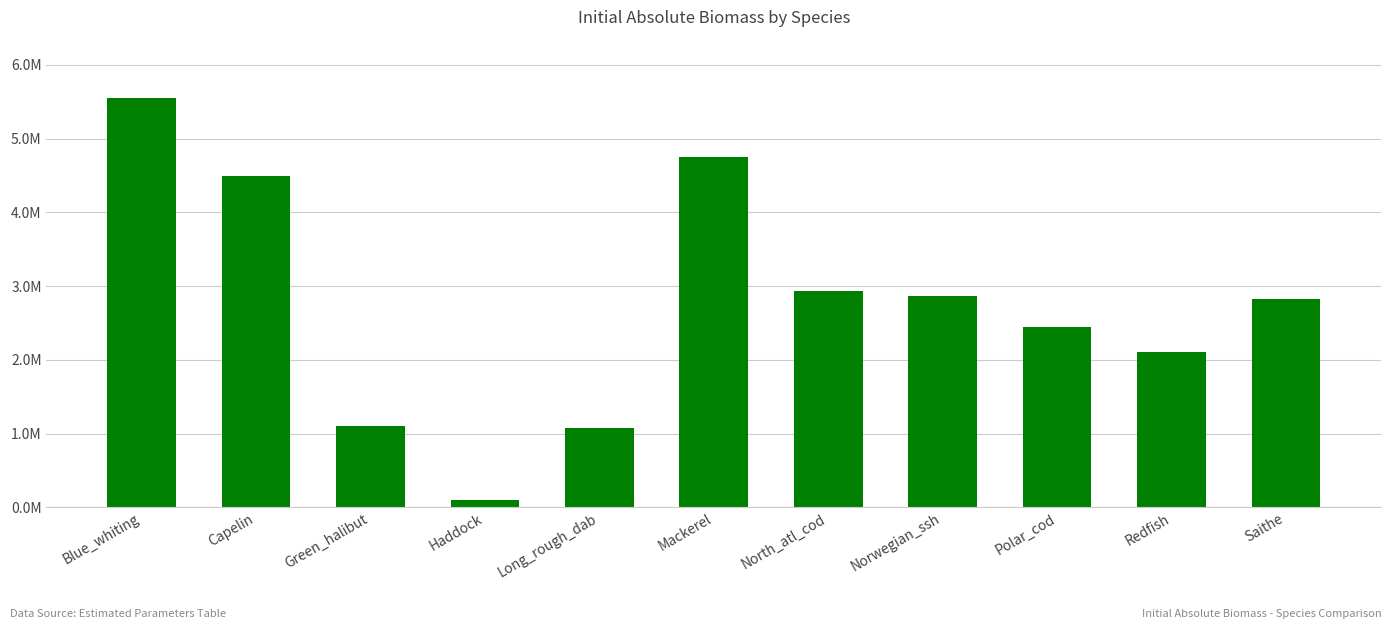

Read the value at Polar_cod.

2441003.2